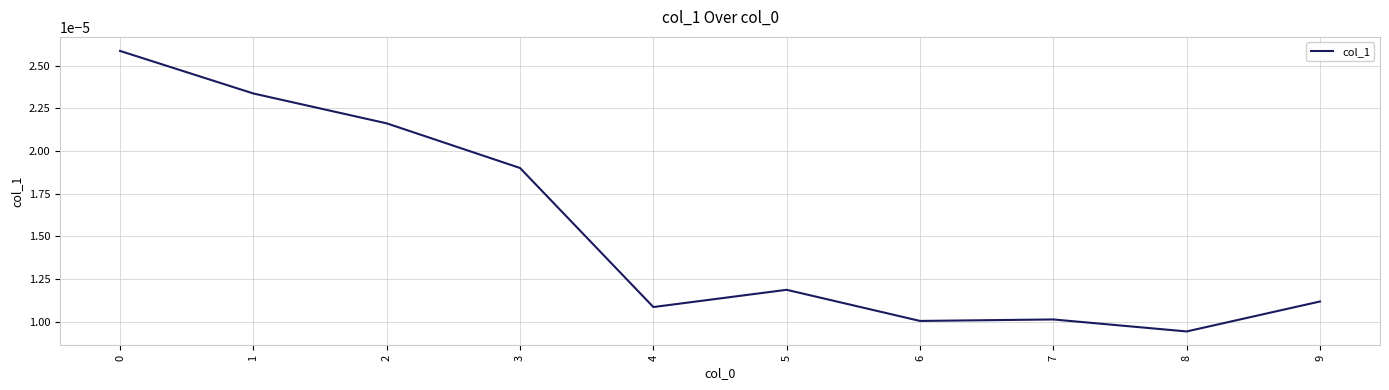

How many lines are shown in the chart?

1